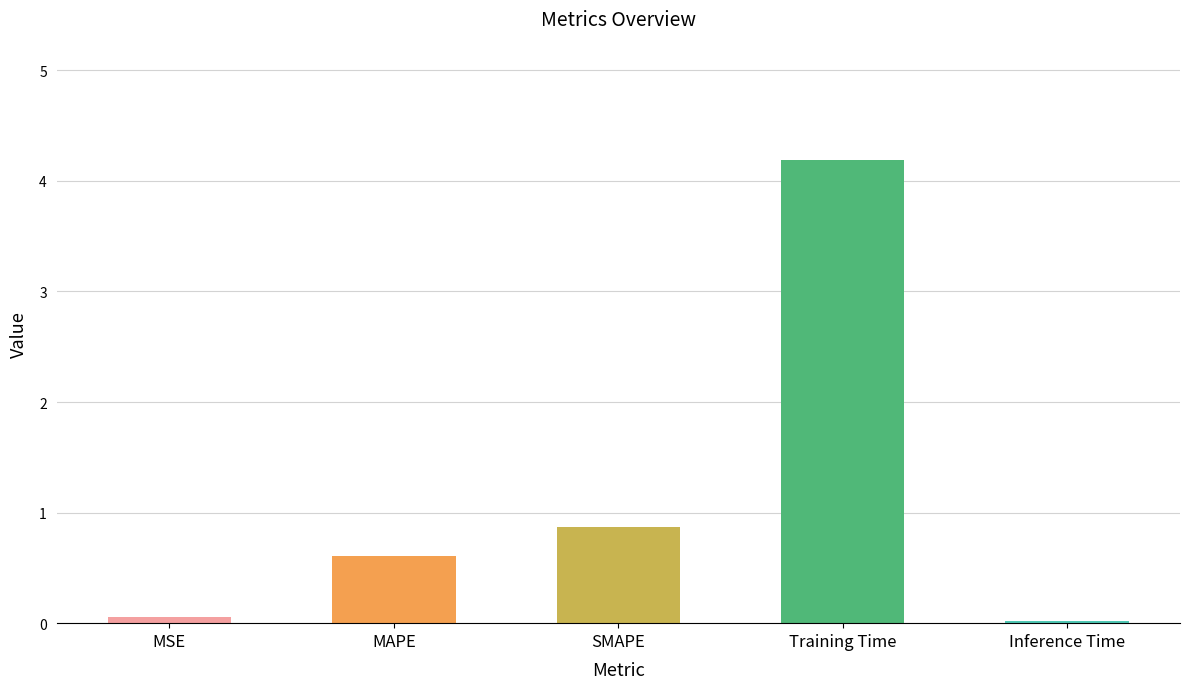

How many bars are there in total?

5